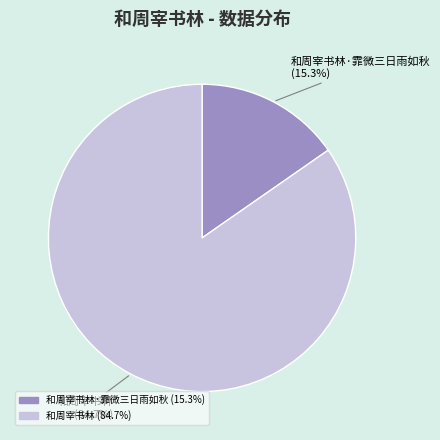

What percentage is NOT represented by 和周宰书林·霏微三日雨如秋?

84.7%